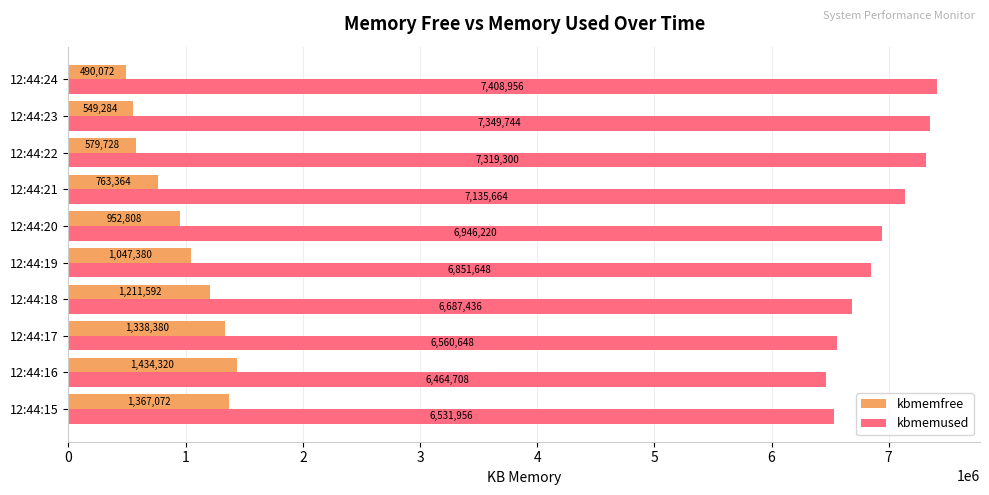

What is the difference between the highest and lowest values at 12:44:23?

6800460